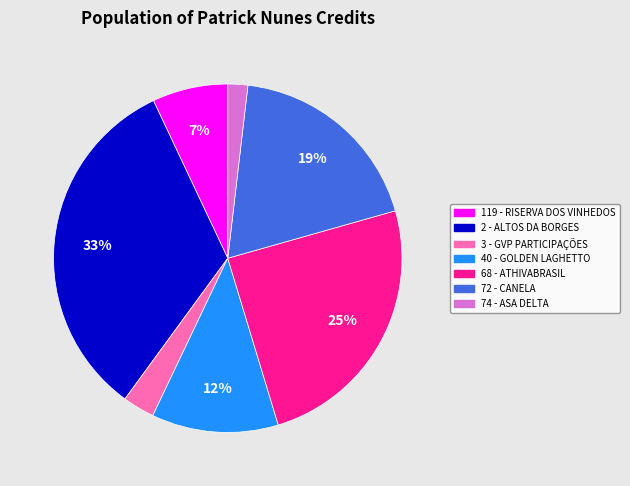

Rank the categories by value from highest to lowest.

2 - ALTOS DA BORGES, 68 - ATHIVABRASIL, 72 - CANELA, 40 - GOLDEN LAGHETTO, 119 - RISERVA DOS VINHEDOS, 3 - GVP PARTICIPAÇÕES, 74 - ASA DELTA